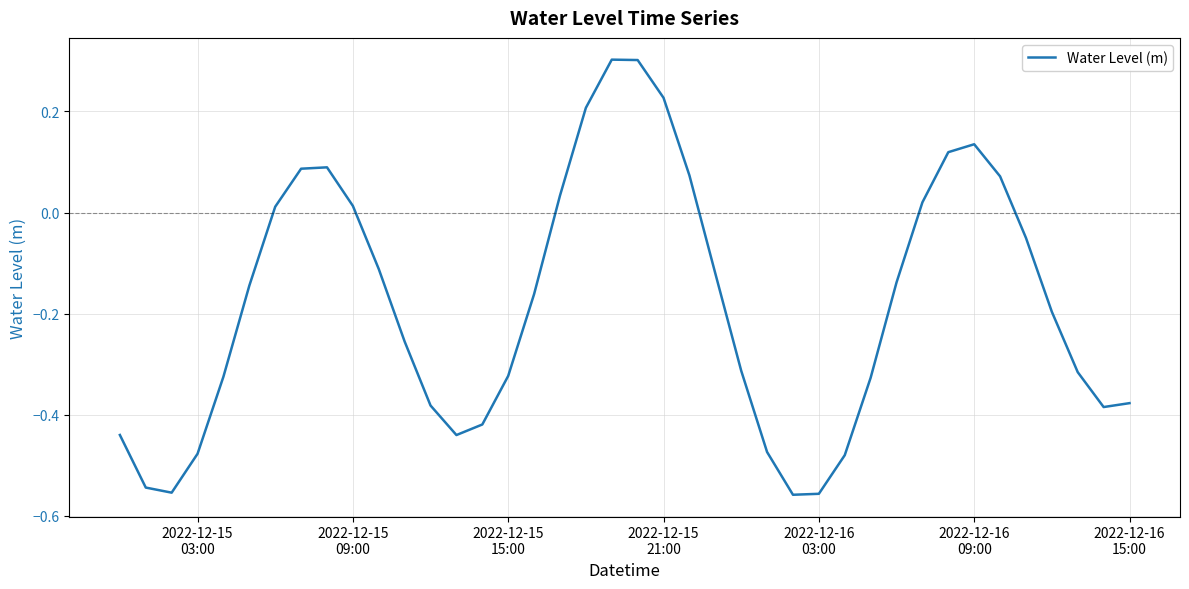

What is the difference between the maximum and minimum values?

0.9